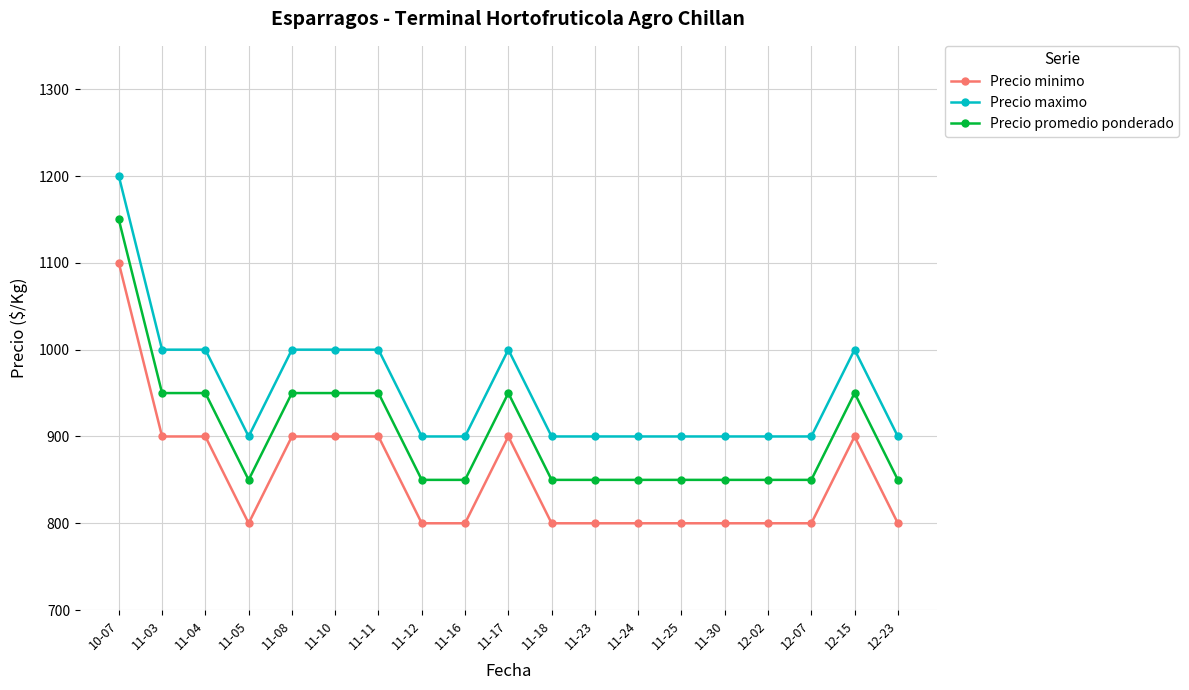

Rank the series at 11-18 from lowest to highest value.

Precio minimo, Precio promedio ponderado, Precio maximo